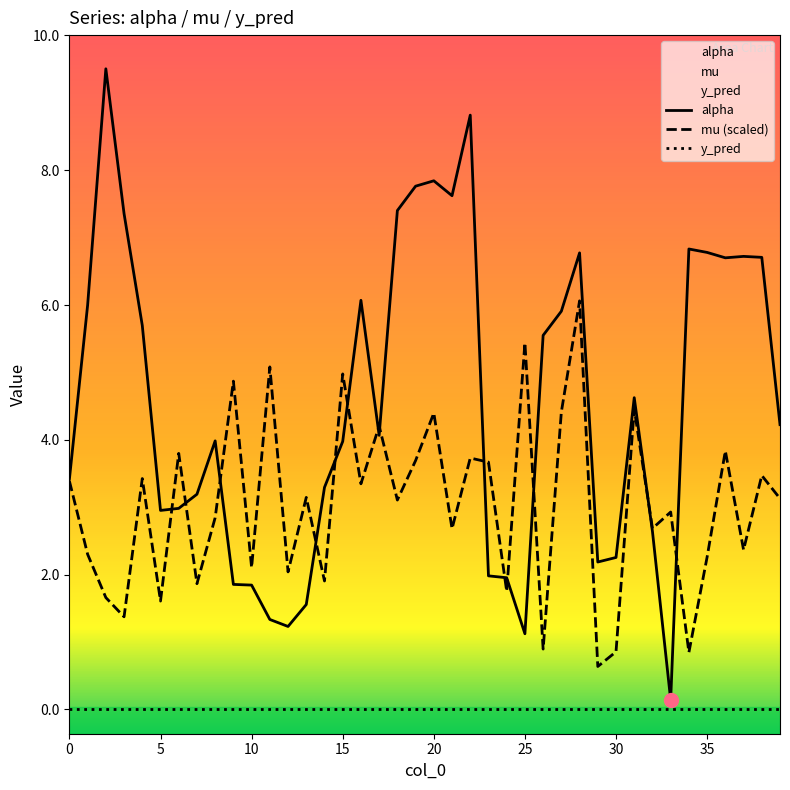

What is the highest value of the mu (scaled) series?

6.1